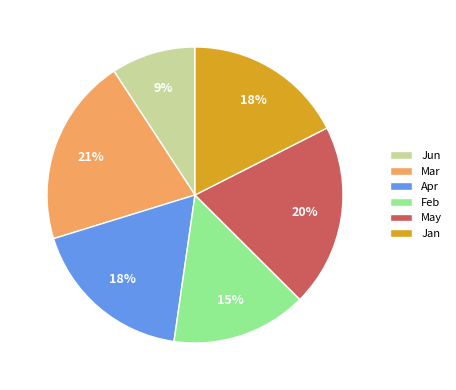

Between Jun and Feb, which is larger?

Feb